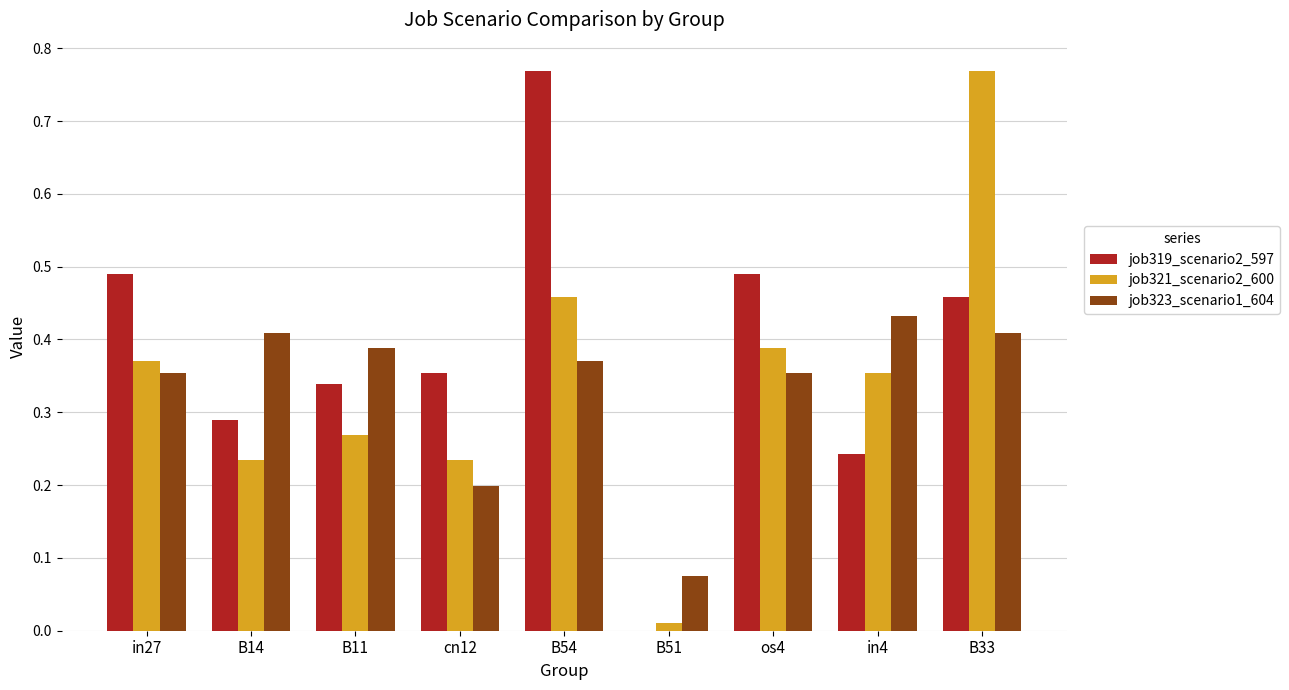

Where is job319_scenario2_597 nearest to the value 0?

B51